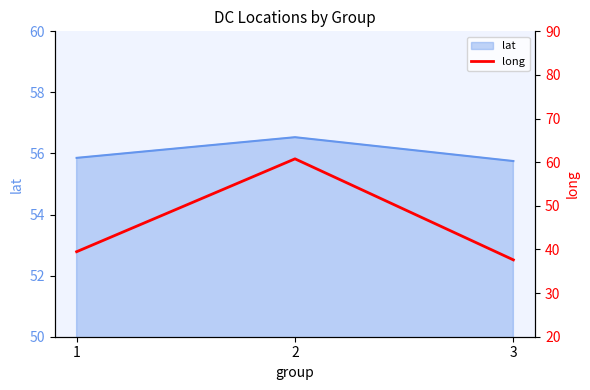

The lat series shows 17.5 at 3. True or false?

False